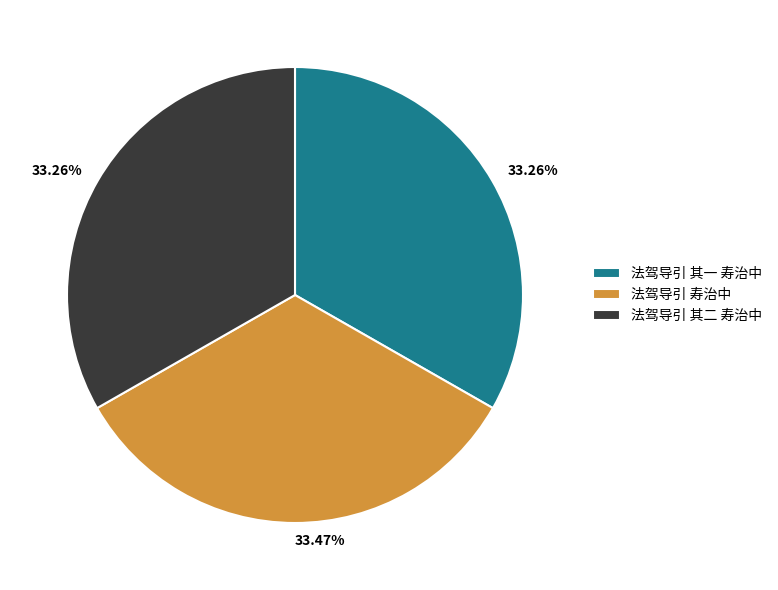

Do 法驾导引 寿治中 and 法驾导引 其二 寿治中 together represent more than half of the pie?

Yes